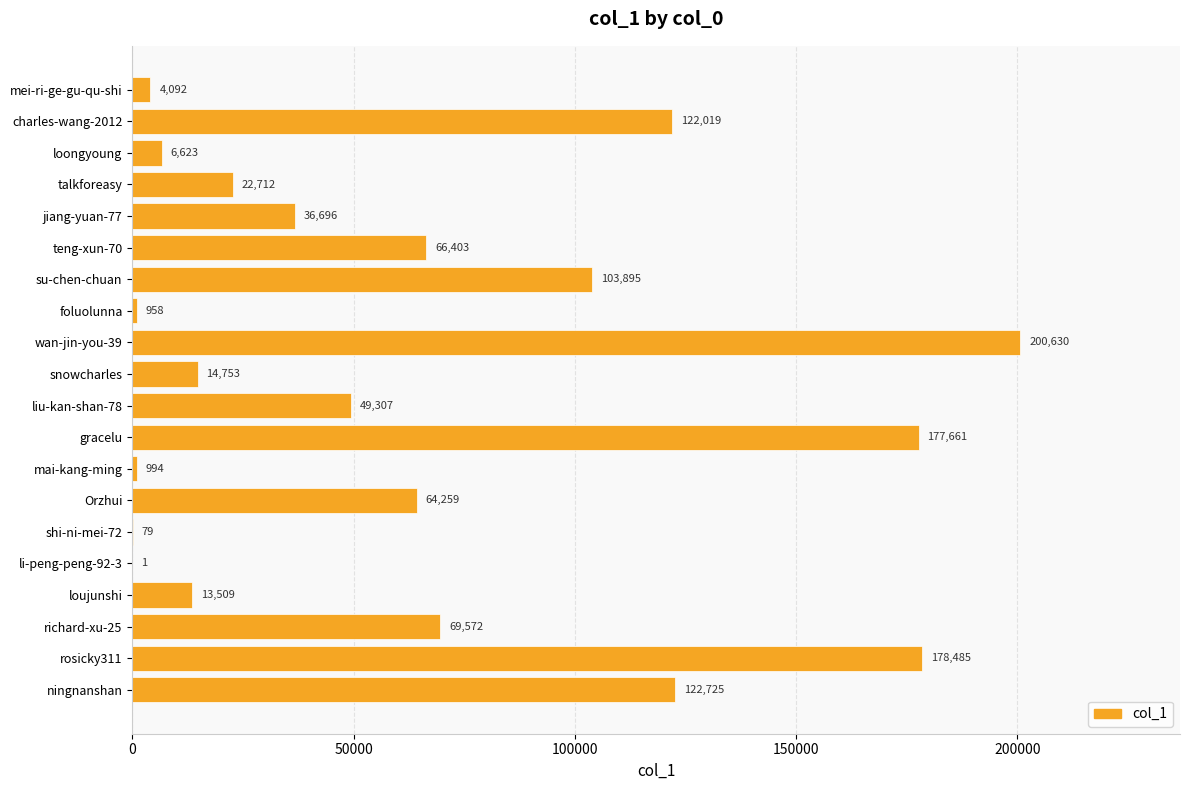

What is the sum of all values?

1255373